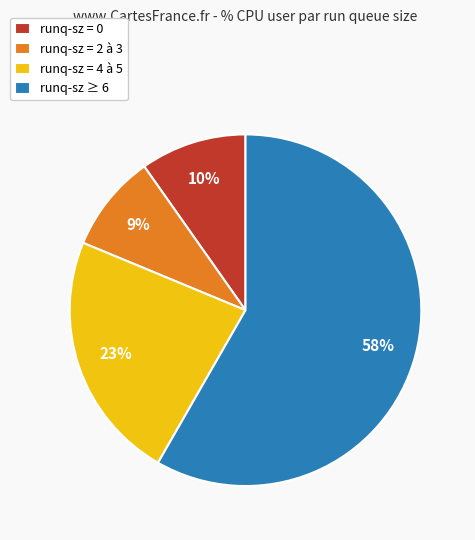

Approximately how many times larger is the value at runq-sz = 0 compared to runq-sz = 2 à 3?

1.1